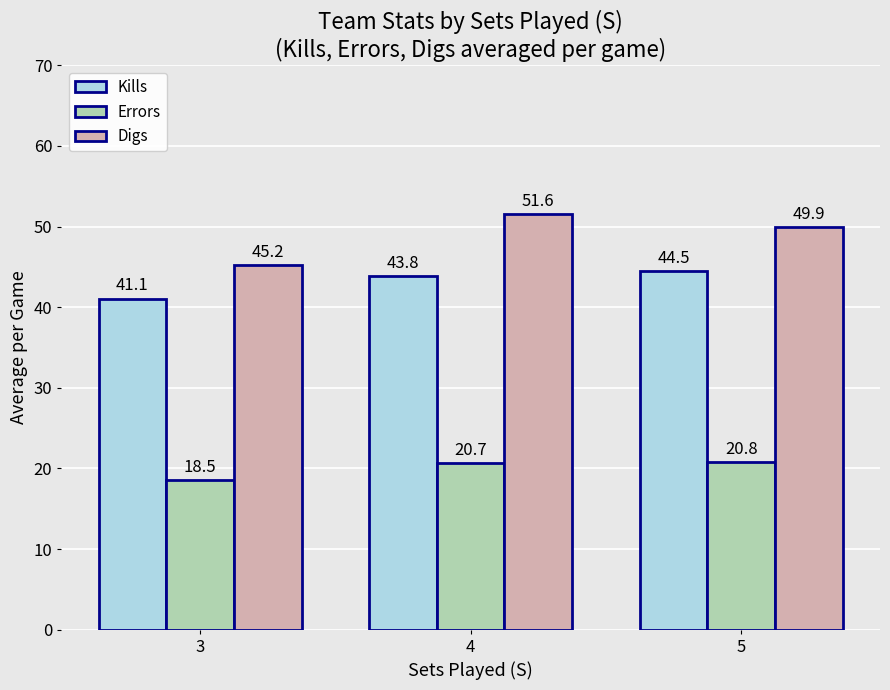

True or false: Digs has a value of 20.2 at 4.

False